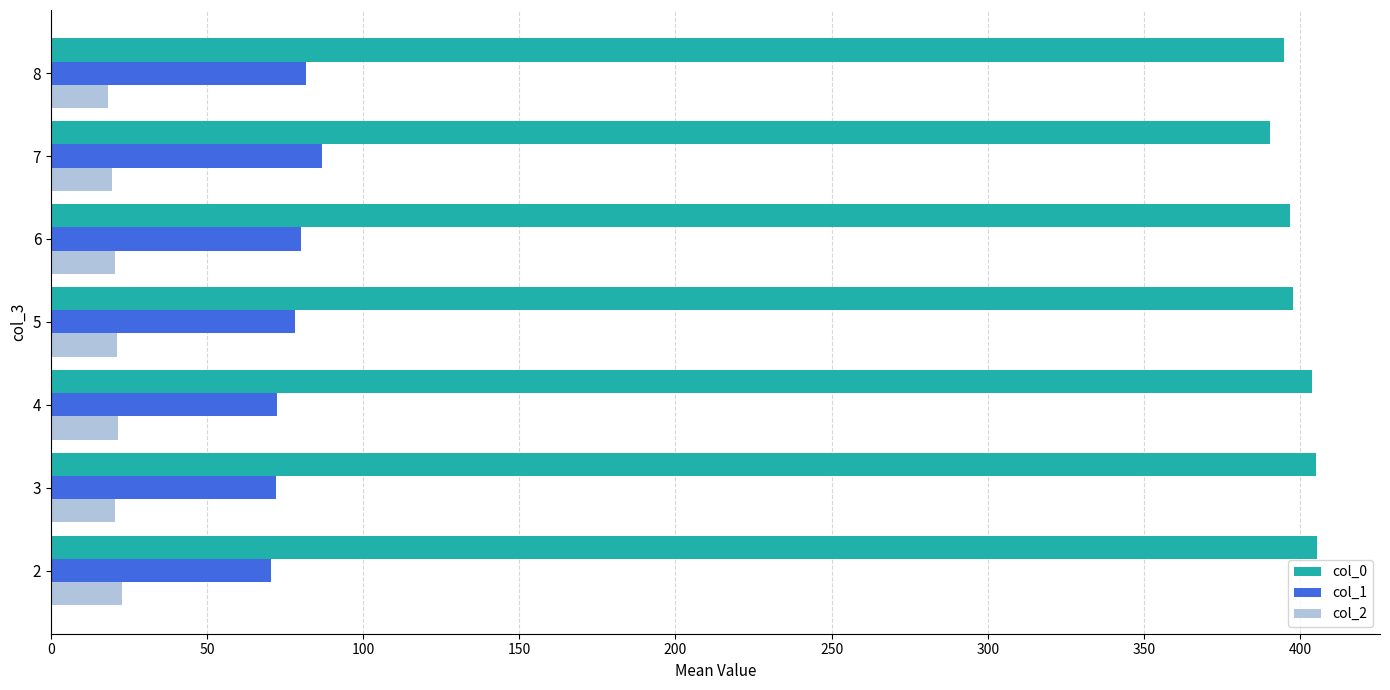

What is the lowest value of the col_0 series?

390.4